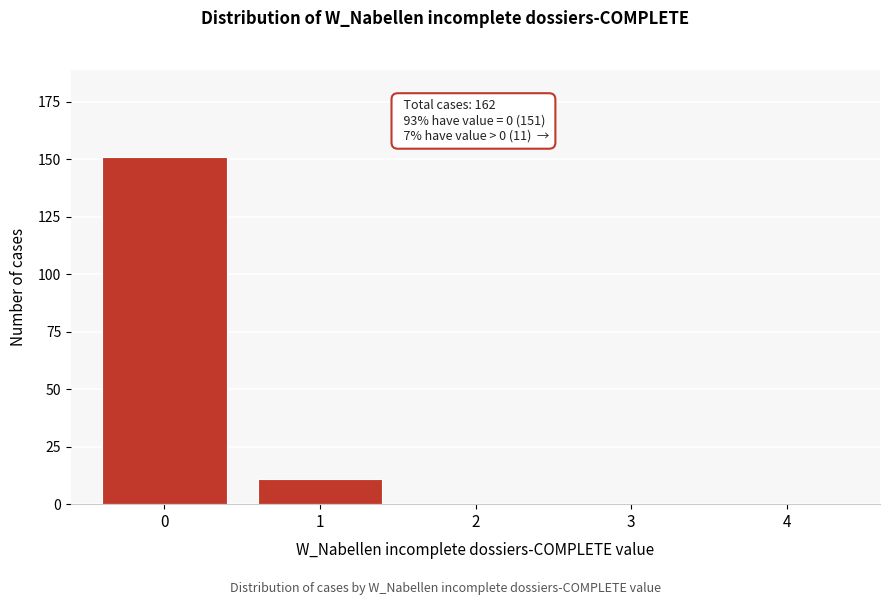

Reading left to right, transcribe all the data shown in this chart.

0=151	1=11	2=0	3=0	4=0